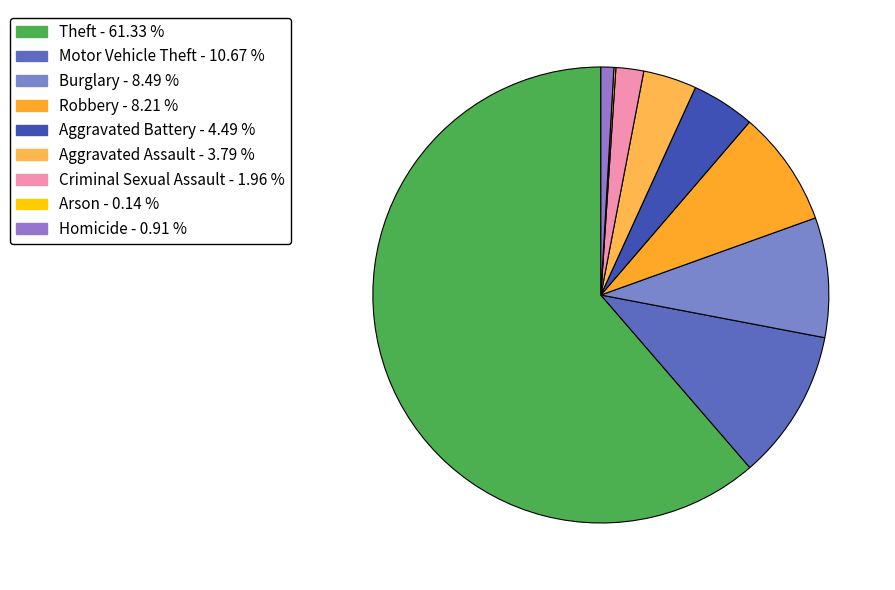

Is it true that Homicide is 1% of the pie?

True